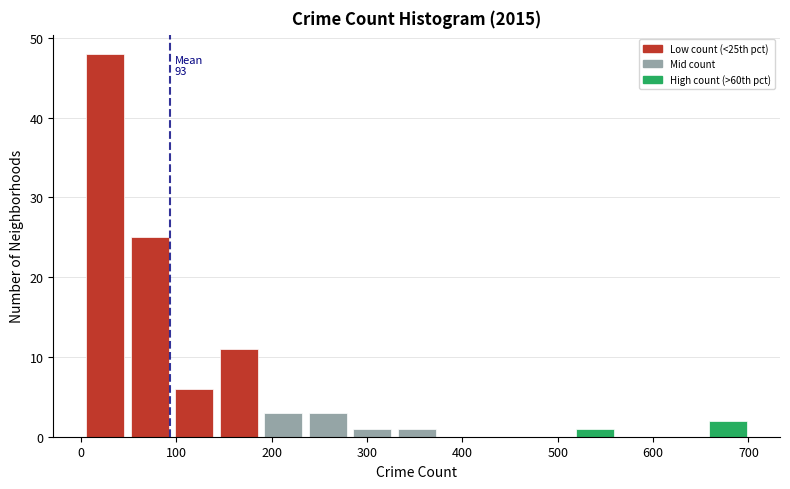

Which range on the x-axis has the tallest bar?

0 to 50